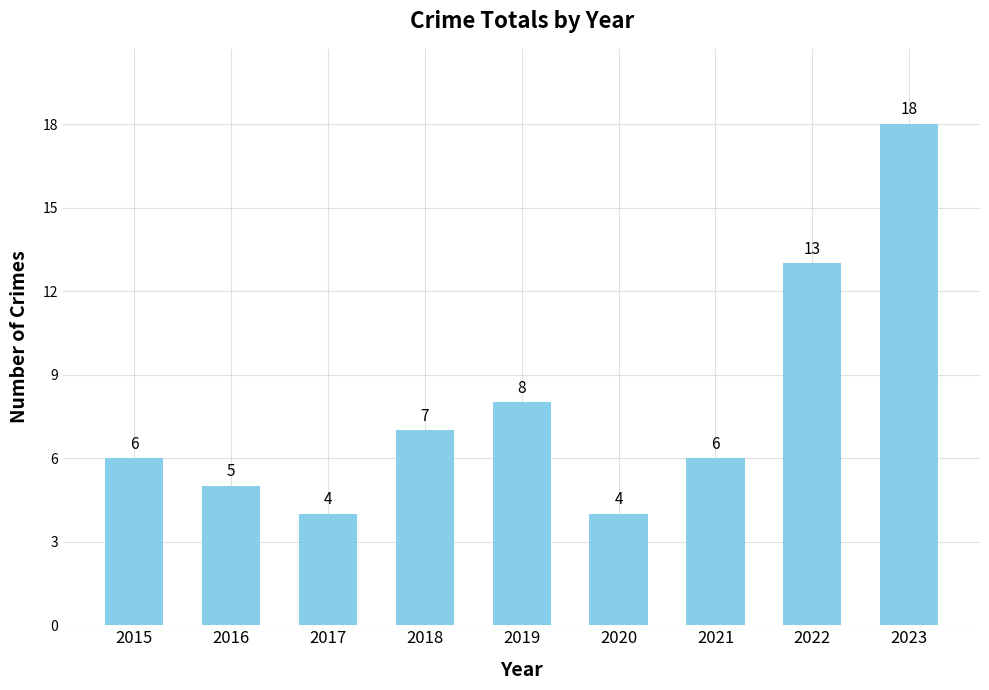

What is the difference between the second highest and second lowest values?

9